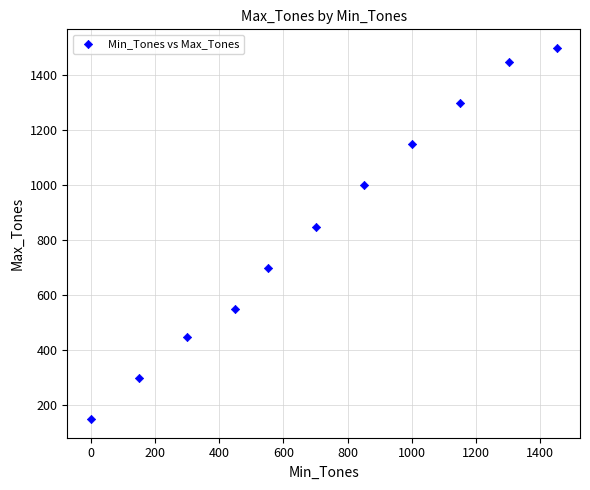

What Y value in the scatter plot is closest to 825?

850